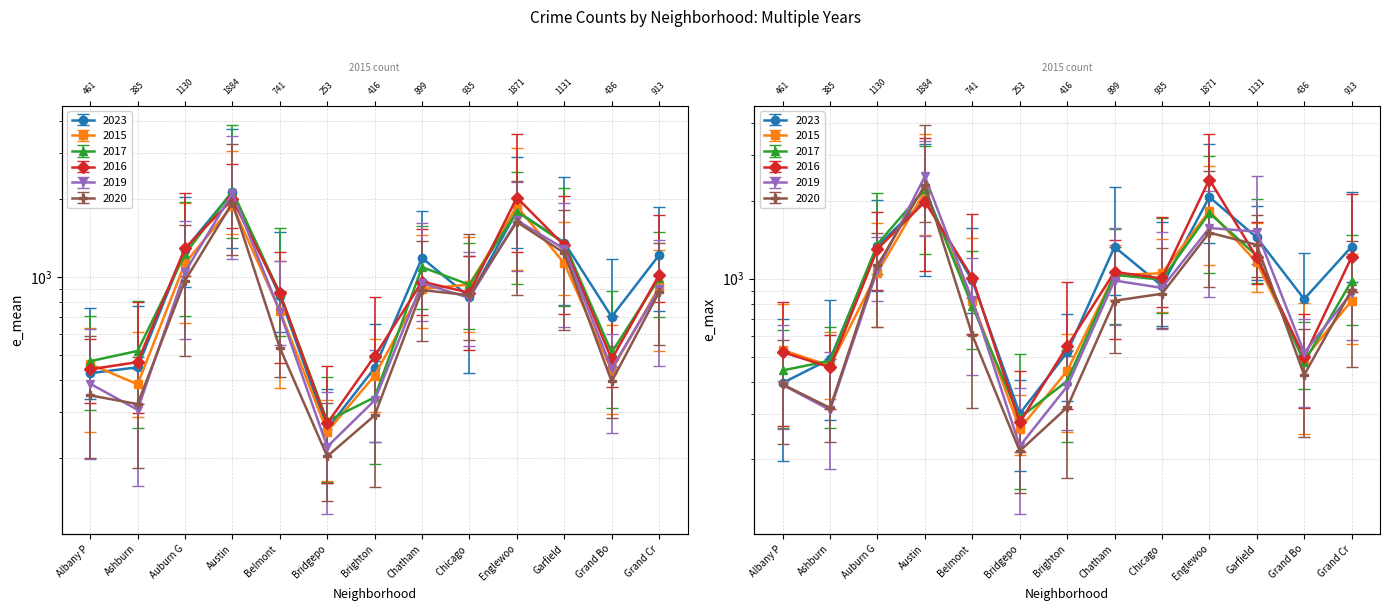

How many categories are shown in the chart?

13